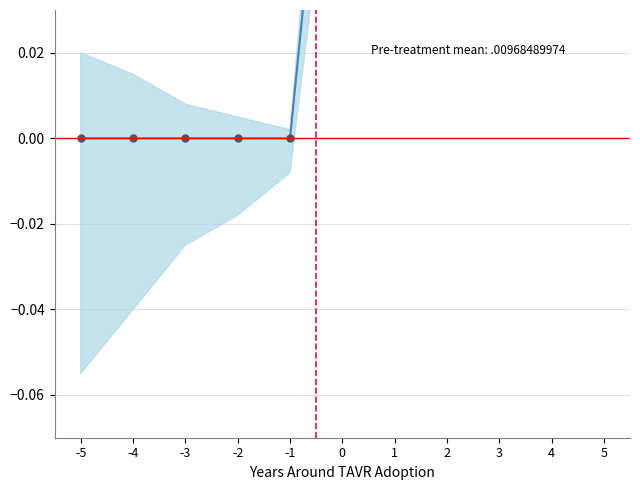

Reading right to left, list all the values displayed in this chart.

5=0.3	4=0.3	3=0.2	2=0.2	1=0.2	0=0.1	-1=0.0	-2=0.0	-3=0.0	-4=0.0	-5=0.0